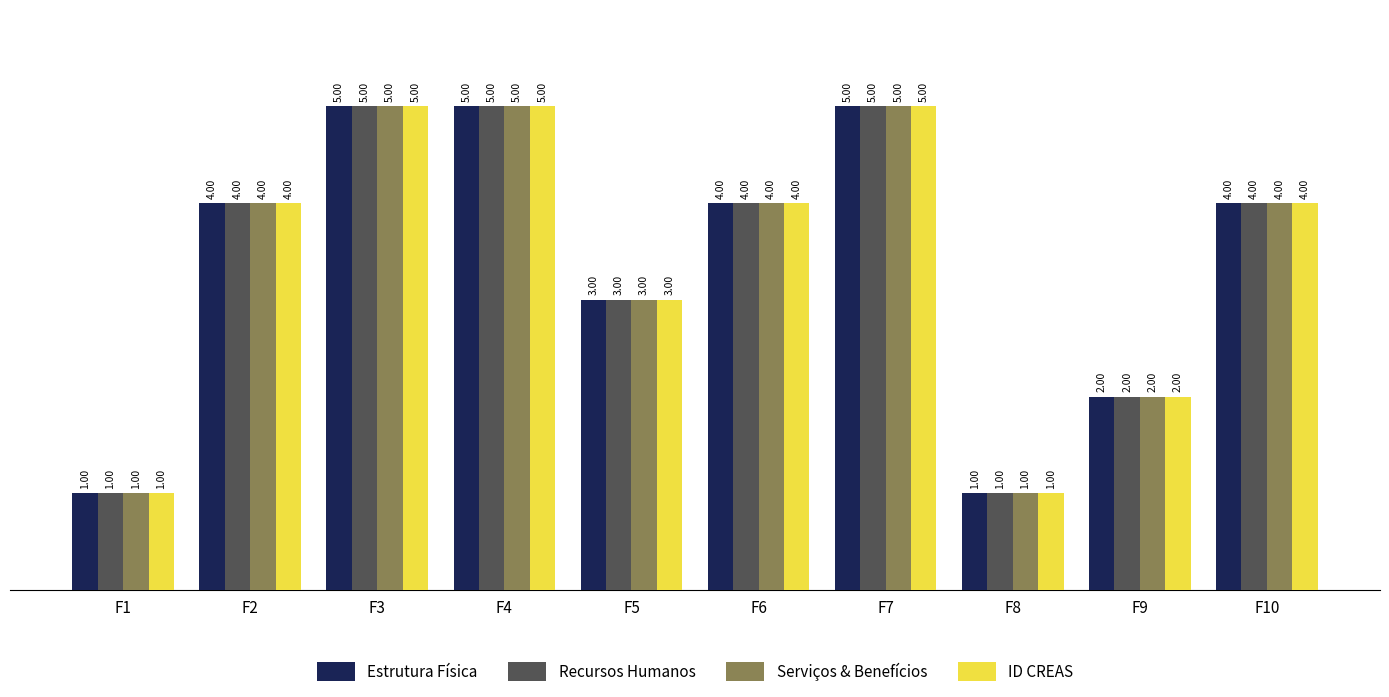

What is the difference between the maximum and minimum values in the Serviços & Benefícios series?

4